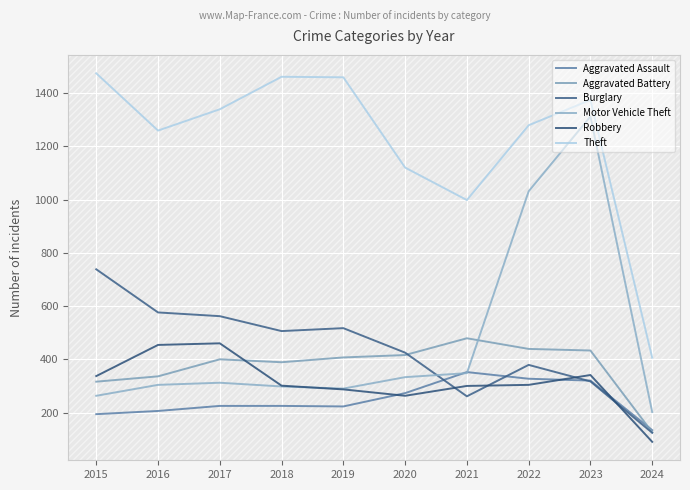

How many lines are shown in the chart?

6